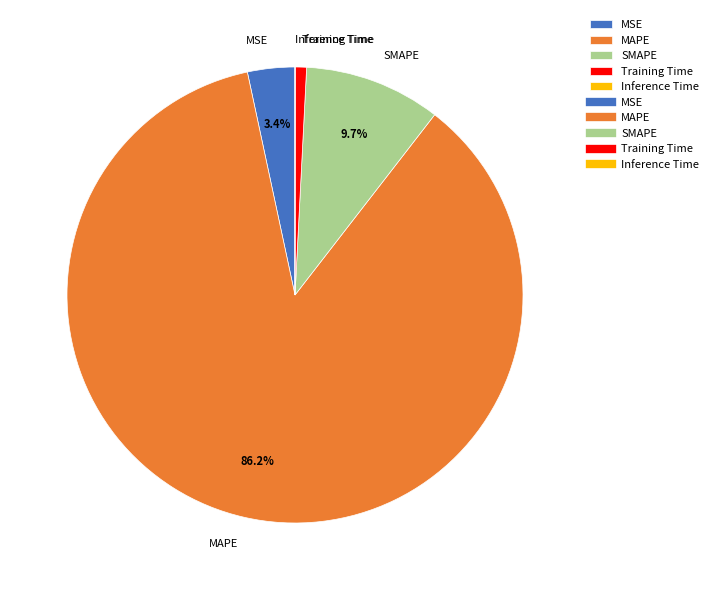

How much of the chart is everything except MSE?

96.6%